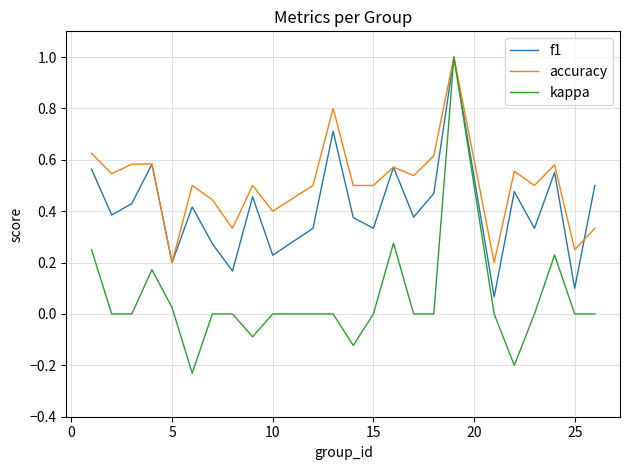

What is the greatest value displayed?

1.0